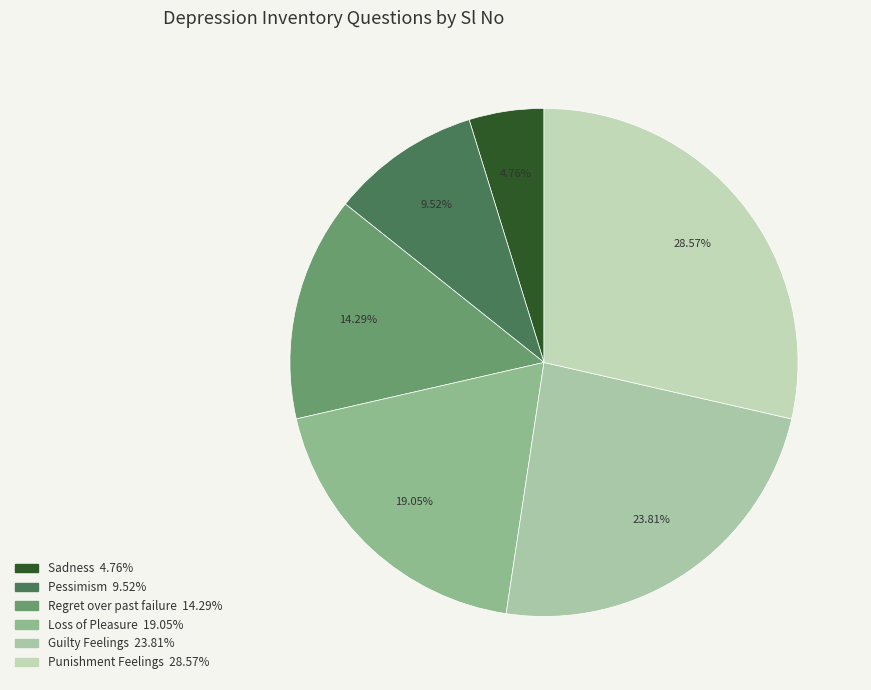

How much of the chart is everything except Punishment Feelings?

71.4%